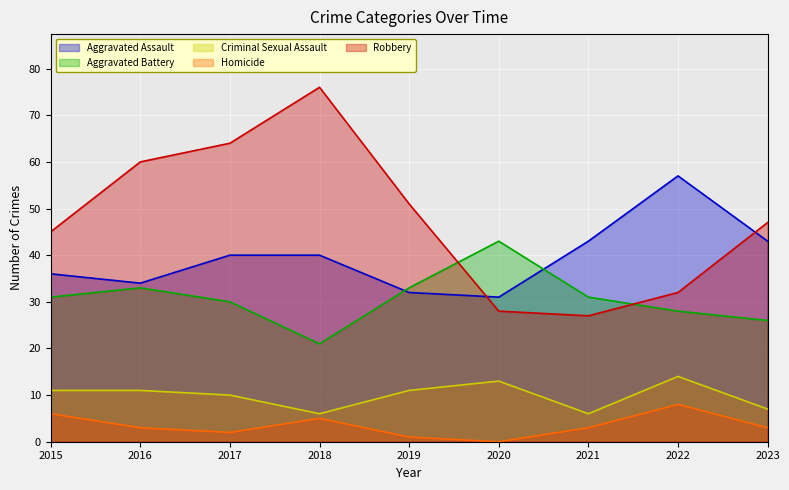

True or false: Aggravated Assault has a value of 43 at 2021.

True